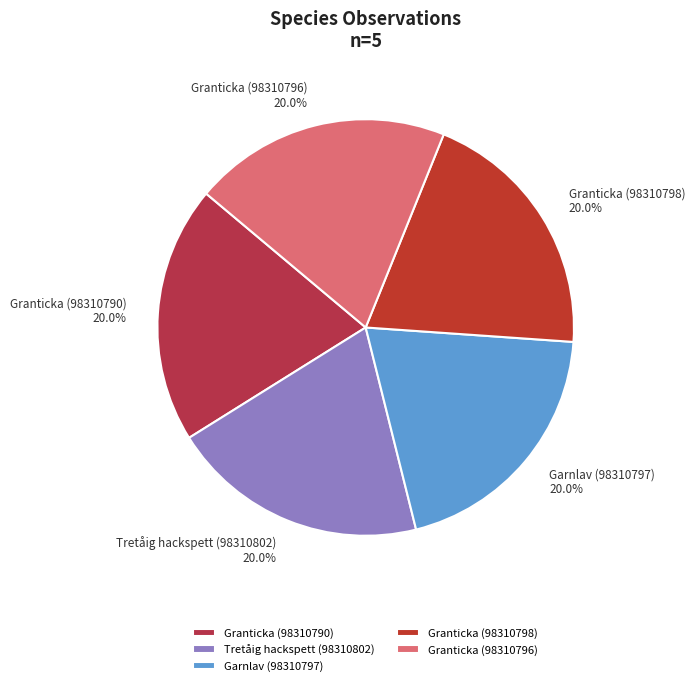

To the nearest percent, what is the average slice percentage?

20%